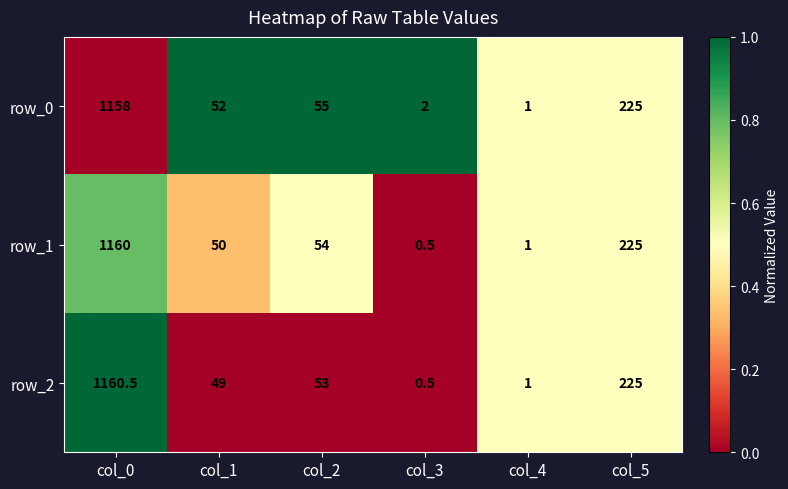

Is the value of row_1 at col_3 greater than the value of row_0 at col_5?

No